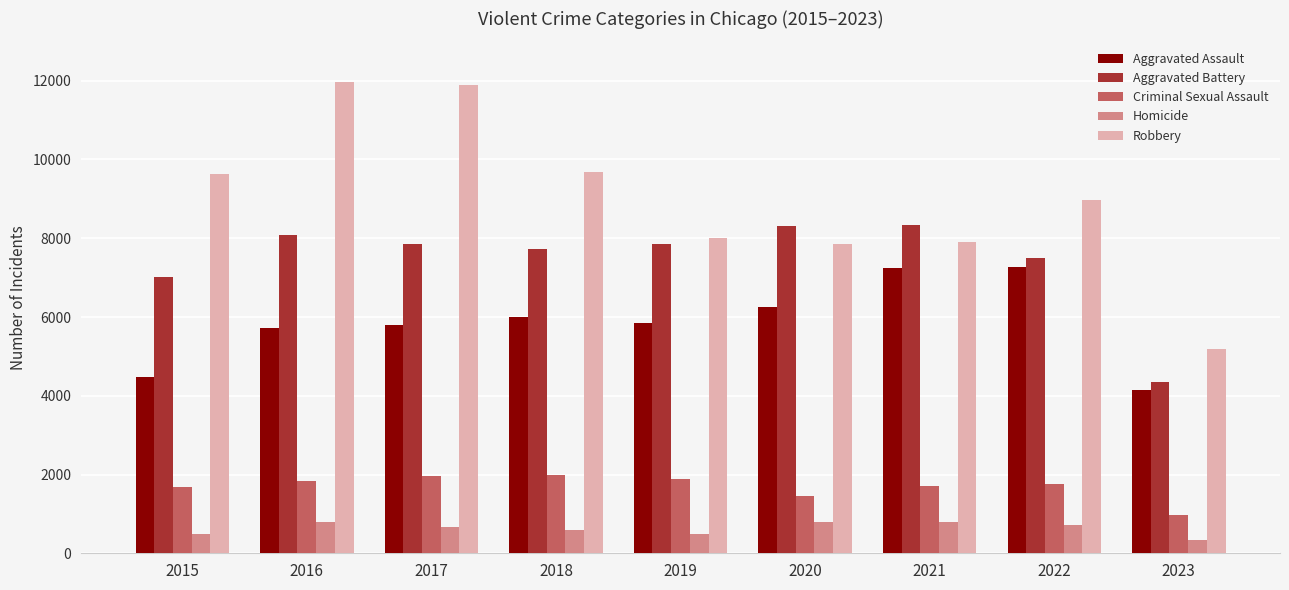

What is the spread (max minus min) of values at 2017?

11208